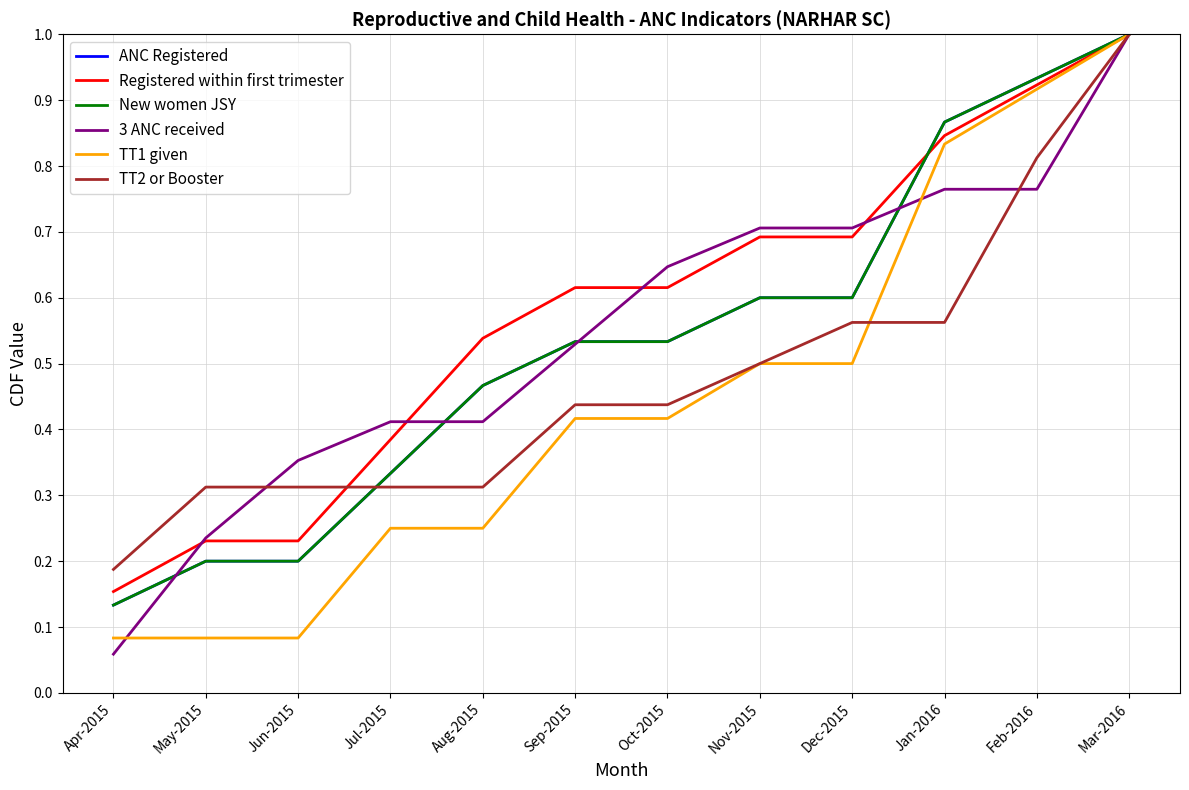

What value does the TT2 or Booster series have at Aug-2015?

0.3